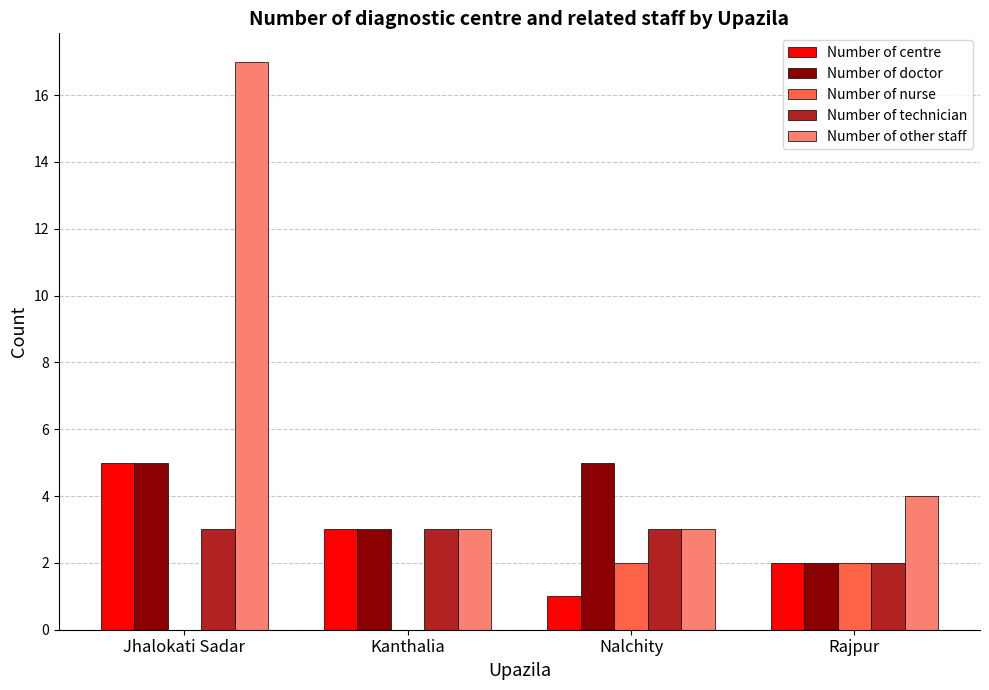

What is the approximate value of Number of technician at Rajpur?

2